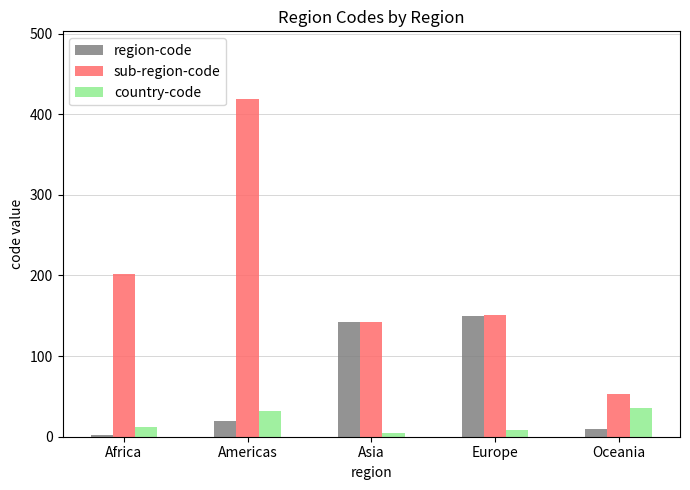

How many country-code values are between 8 and 32?

3